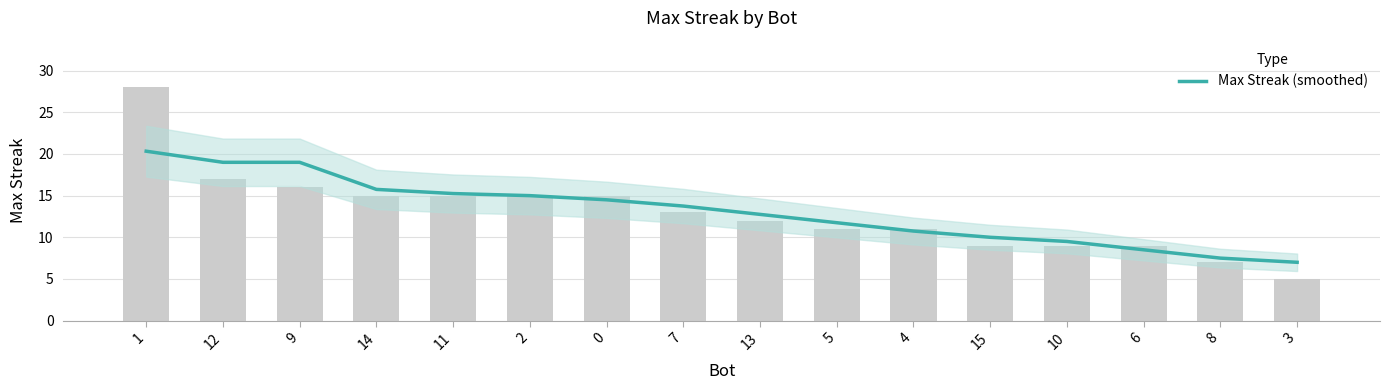

Which label corresponds to the smallest value in the chart?

3